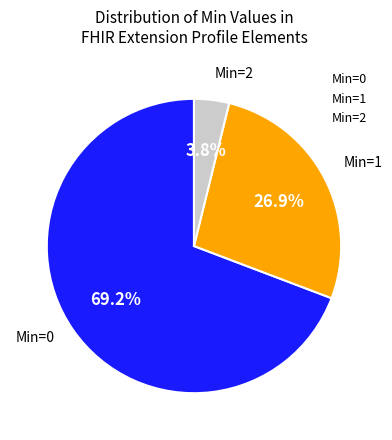

Is there any slice that represents more than half of the pie?

Yes